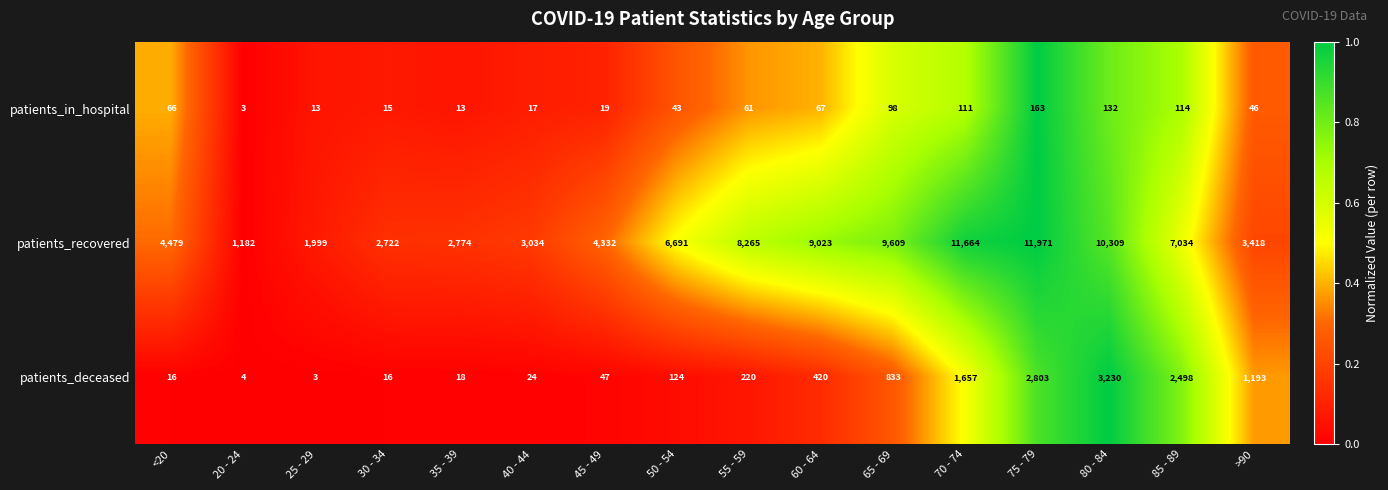

True or false: patients_deceased has a value of 2 at 20 - 24.

False